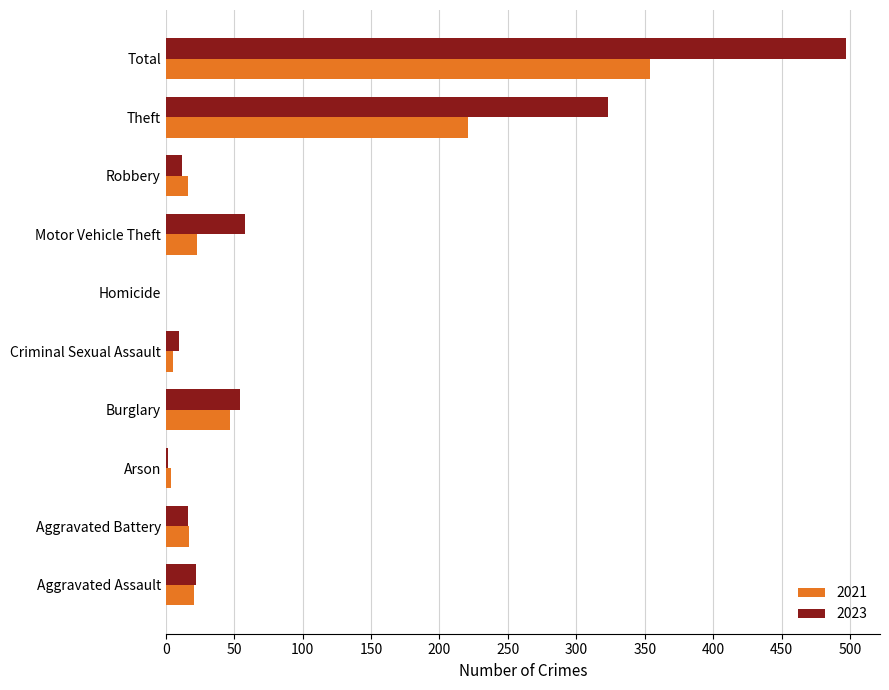

Which series changed the most between Burglary and Homicide?

2023